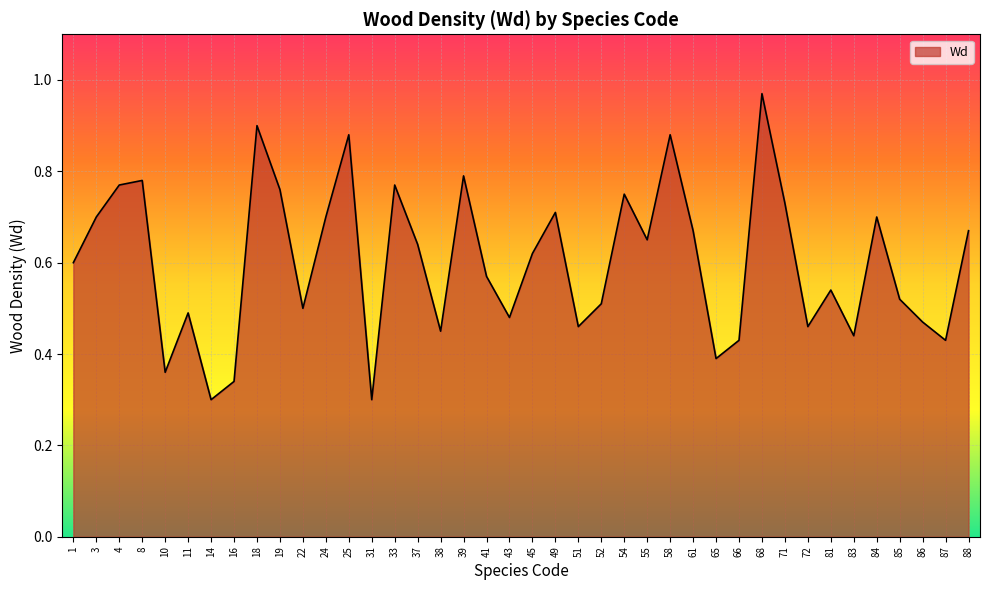

At which category does the data reach its first local peak?

8